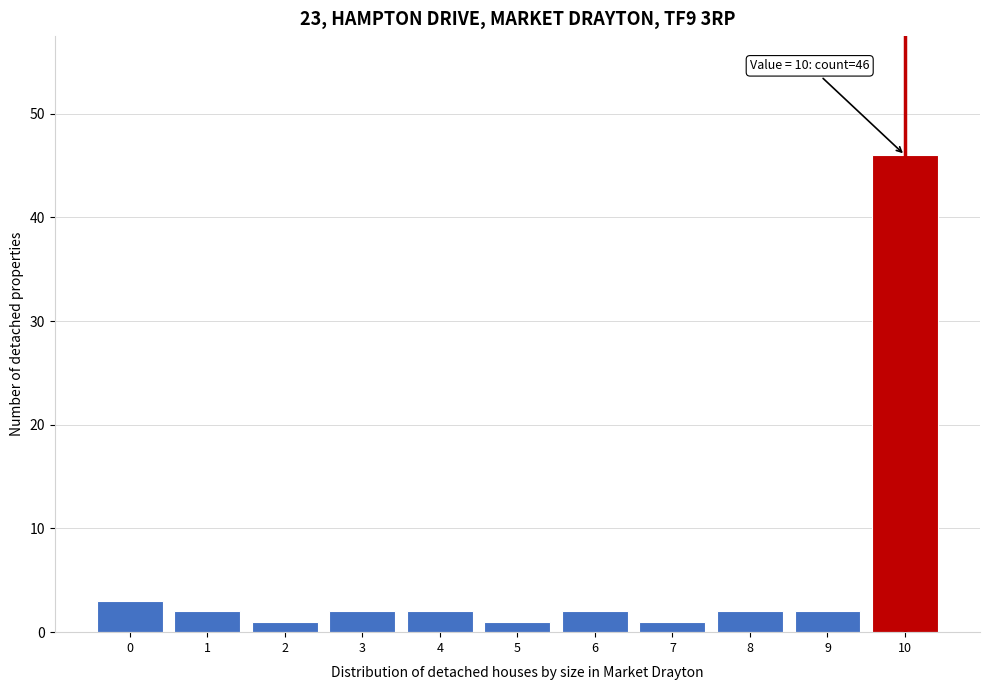

Reading left to right, transcribe all the data shown in this chart.

3	2	1	2	2	1	2	1	2	2	46